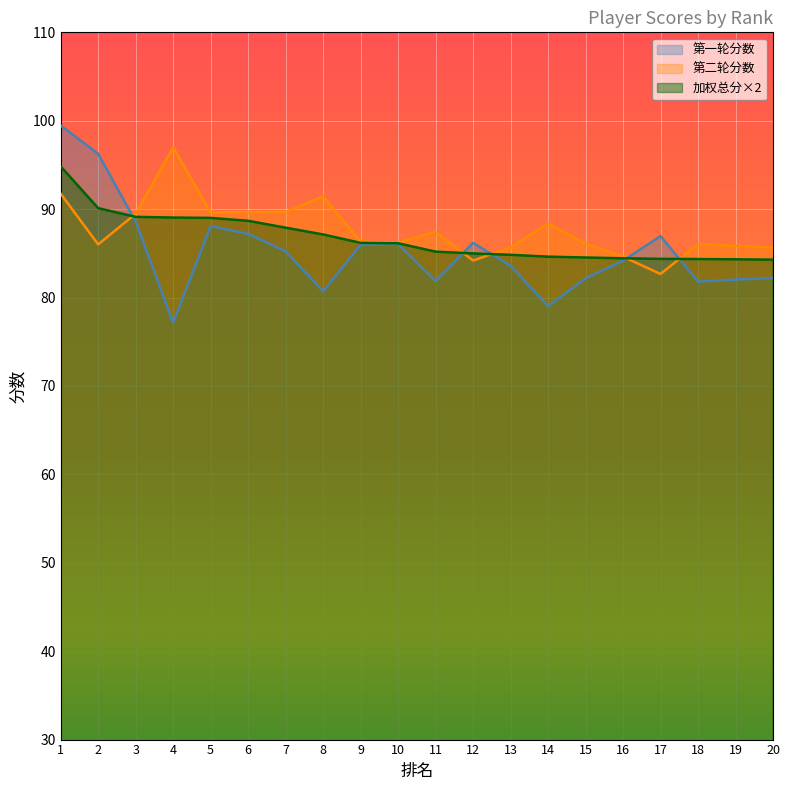

What is the spread (max minus min) of values at 8?

10.7